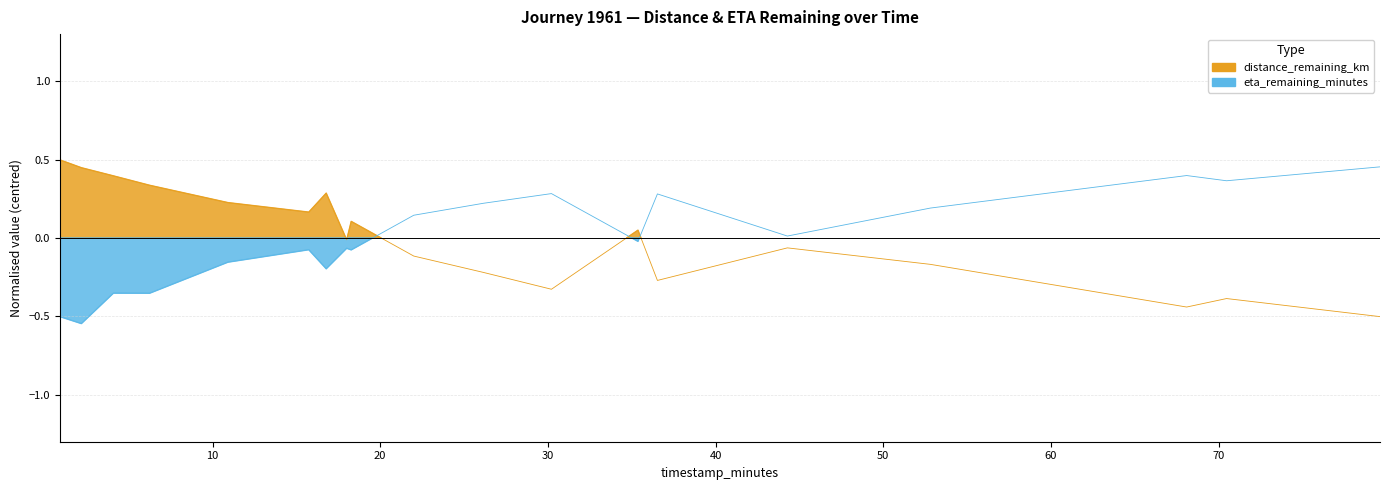

In distance_remaining_km, how many points are higher than both neighbors (excluding endpoints)?

5